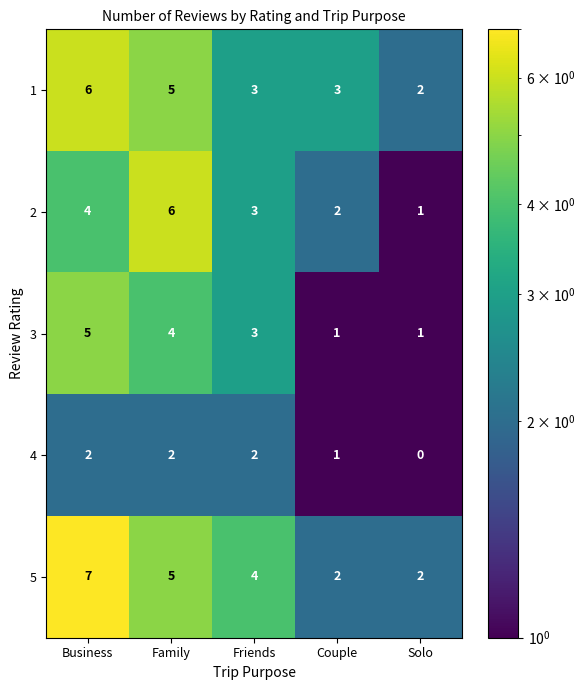

What is the difference between the maximum and minimum values in the 5 series?

5